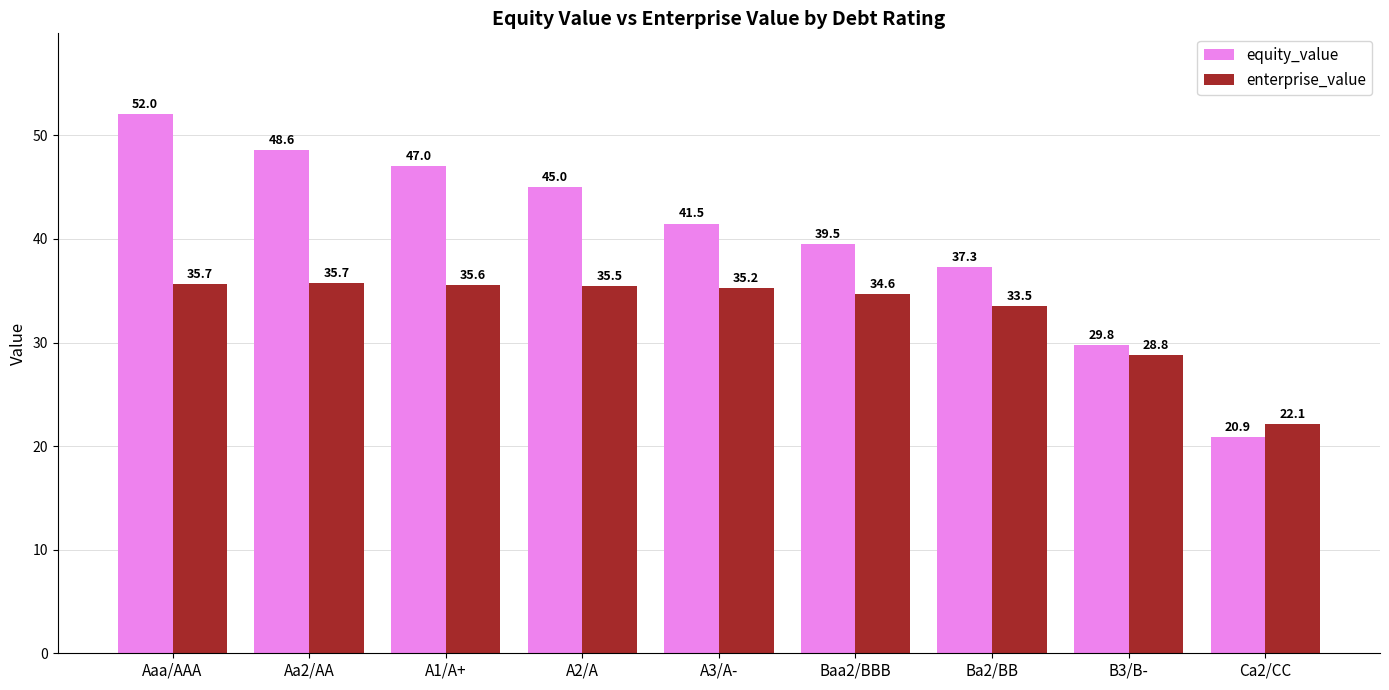

Which series has the largest total across all categories?

equity_value